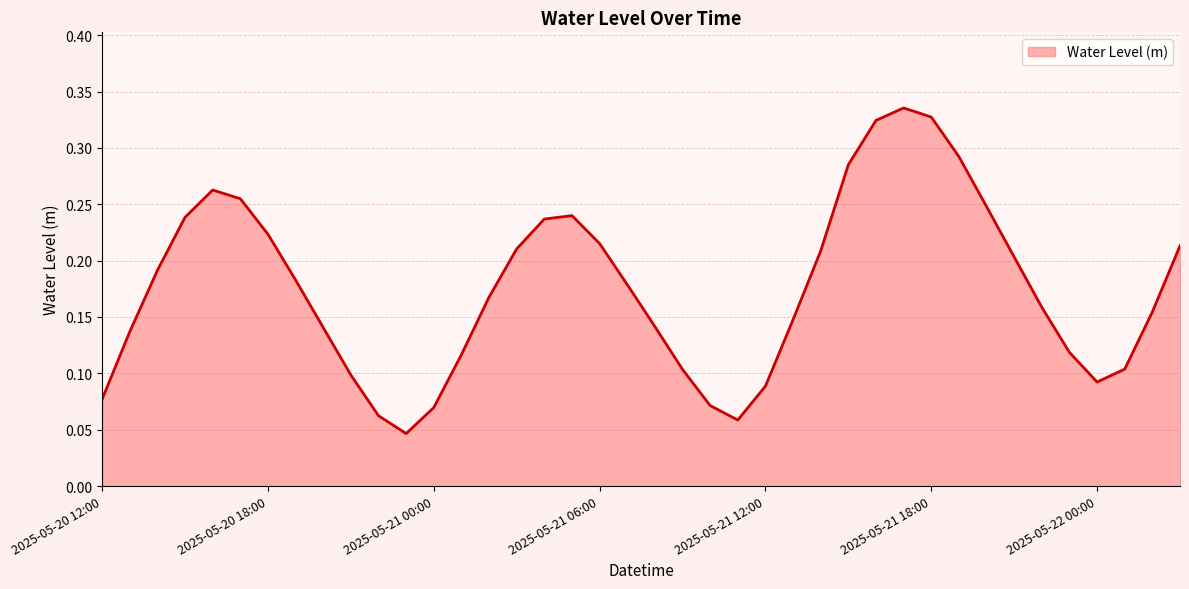

What is the label of the 25th point from the right?

2025-05-21 03:00